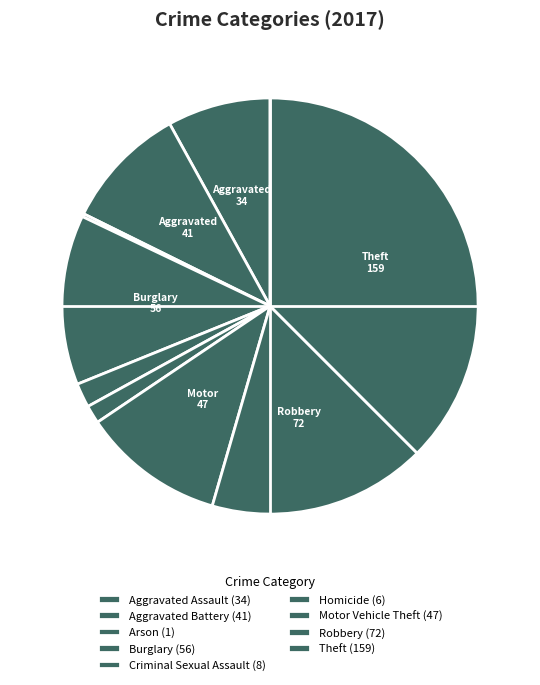

What percentage is the Robbery slice, to the nearest percent?

17%